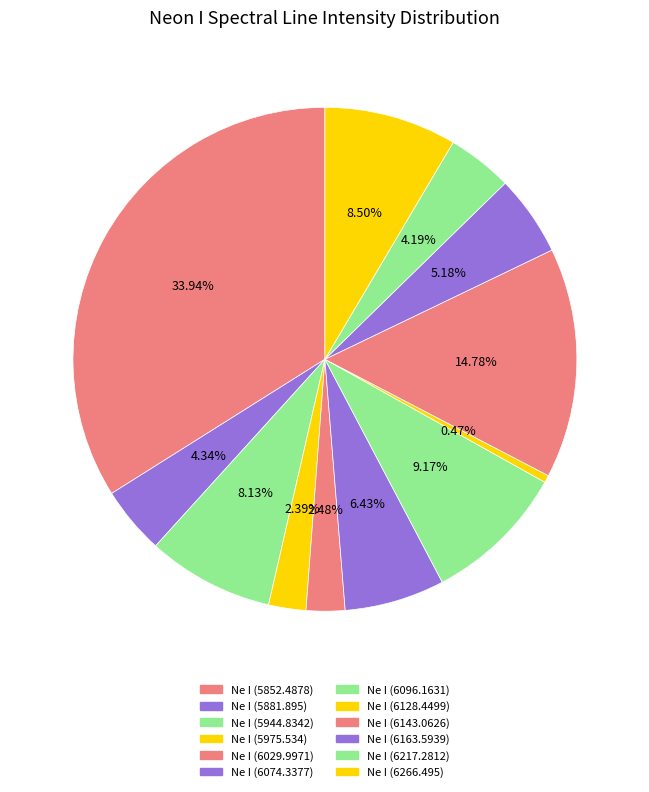

How many segments does this pie chart have?

12